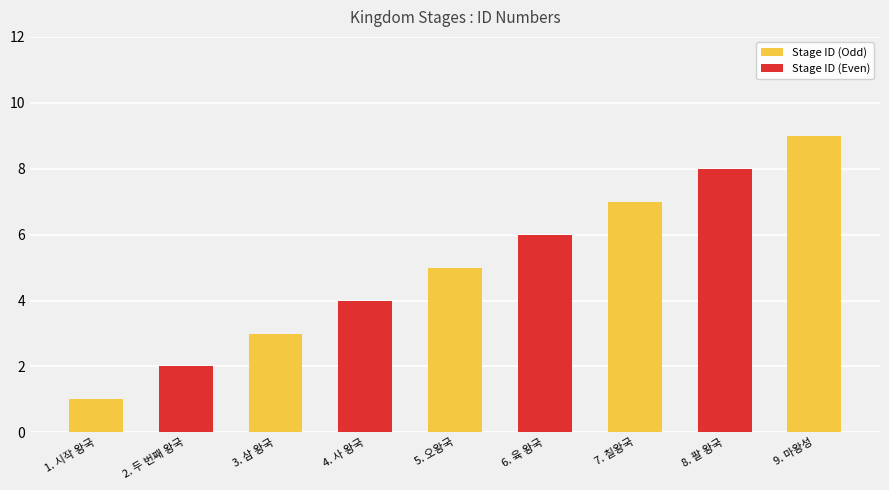

Rank the categories by value from highest to lowest.

9. 마왕성, 8. 팔 왕국, 7. 칠왕국, 6. 육 왕국, 5. 오왕국, 4. 사 왕국, 3. 삼 왕국, 2. 두 번째 왕국, 1. 시작 왕국